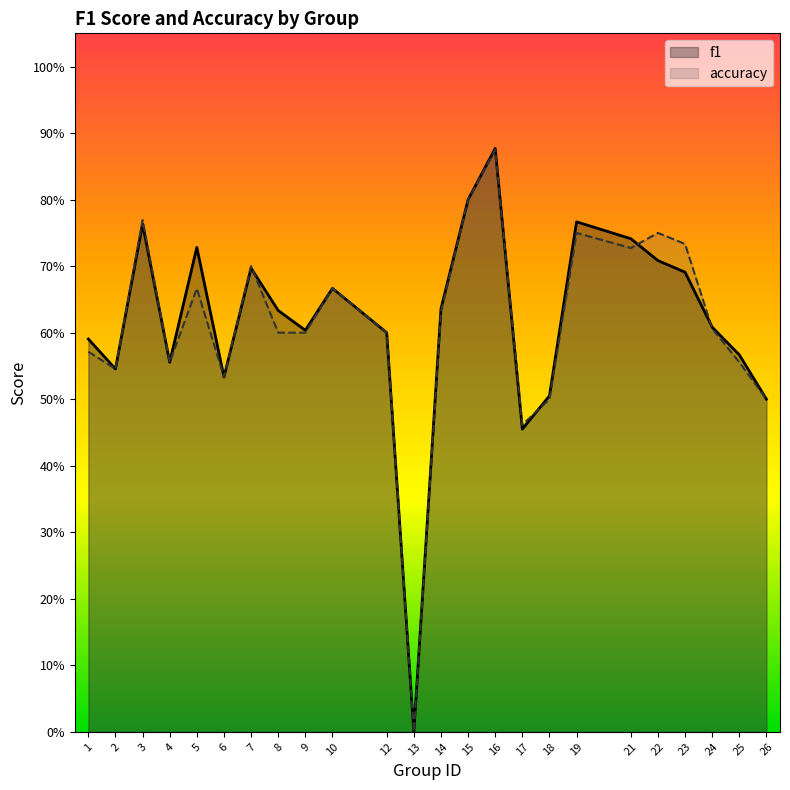

Reading left to right, list all the values displayed in this chart.

f1: 1=0.6	2=0.5	3=0.8	4=0.6	5=0.7	6=0.5	7=0.7	8=0.6	9=0.6	10=0.7	12=0.6	13=0.0	14=0.6	15=0.8	16=0.9	17=0.5	18=0.5	19=0.8	21=0.7	22=0.7	23=0.7	24=0.6	25=0.6	26=0.5
accuracy: 1=0.6	2=0.5	3=0.8	4=0.6	5=0.7	6=0.5	7=0.7	8=0.6	9=0.6	10=0.7	12=0.6	13=0.0	14=0.6	15=0.8	16=0.9	17=0.5	18=0.5	19=0.8	21=0.7	22=0.8	23=0.7	24=0.6	25=0.6	26=0.5